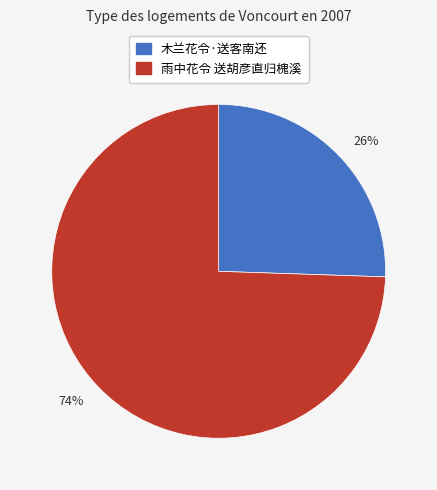

Which slice is the largest?

74%